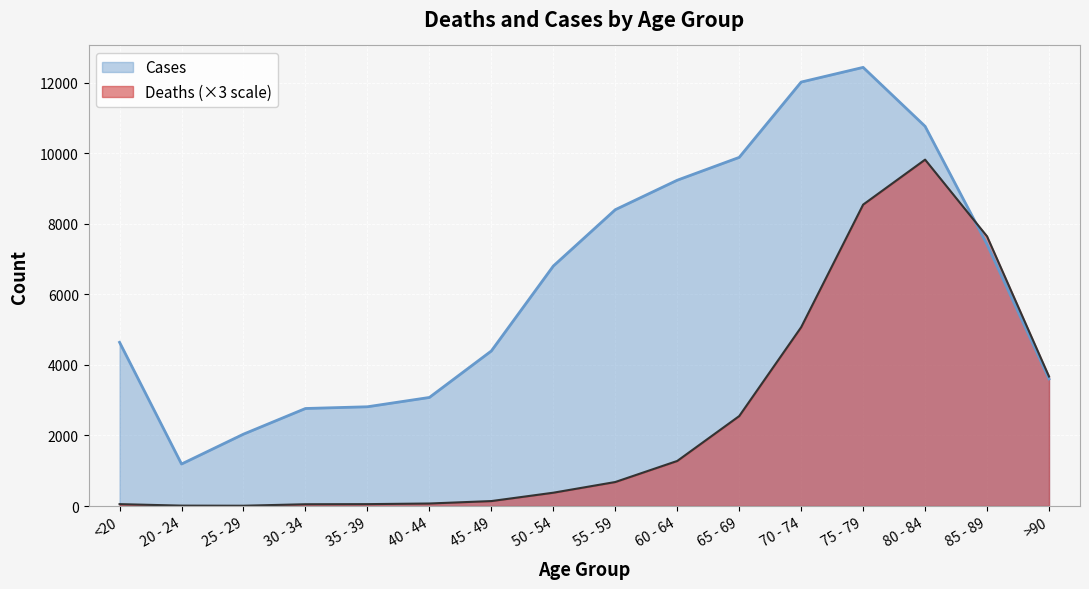

Reading left to right, what are all the values shown in this chart?

Deaths: 54	12	9	51	54	72	141	378	681	1278	2550	5070	8544	9819	7644	3672
Cases: 4641	1191	2038	2765	2814	3078	4396	6803	8400	9236	9883	12018	12434	10764	7417	3604